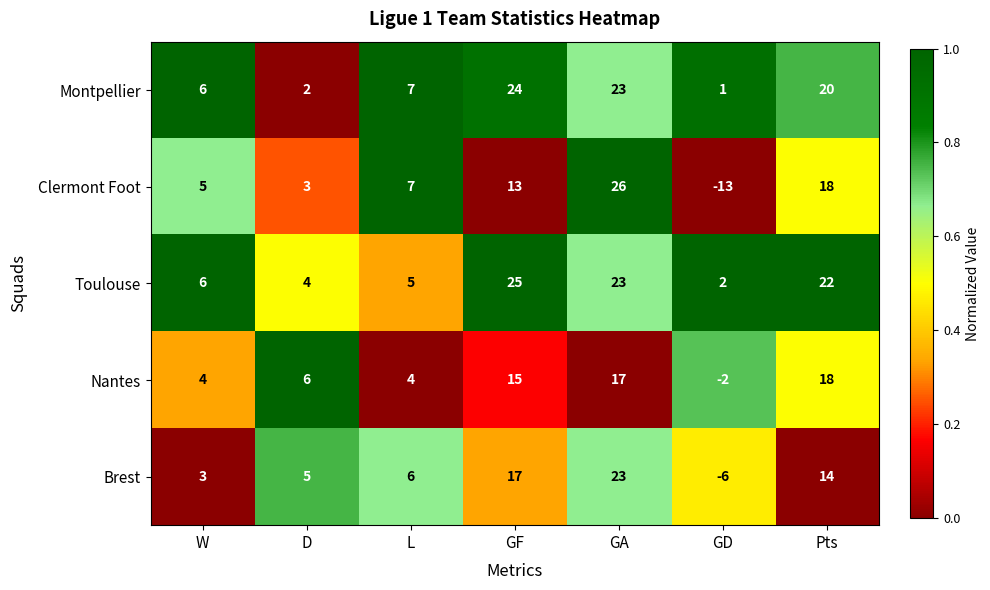

List the series in order of their peak value, highest first.

Clermont Foot, Toulouse, Montpellier, Brest, Nantes